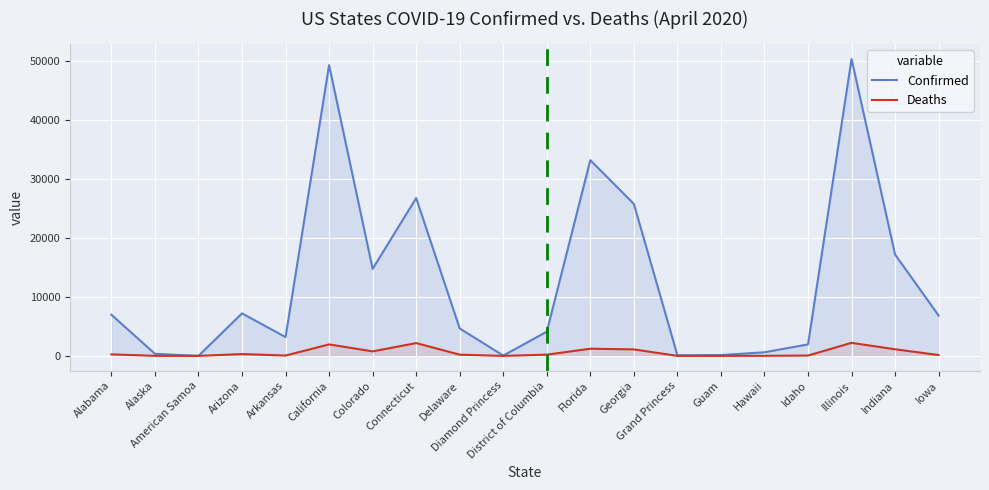

What is the difference between the maximum and minimum values in the Deaths series?

2215